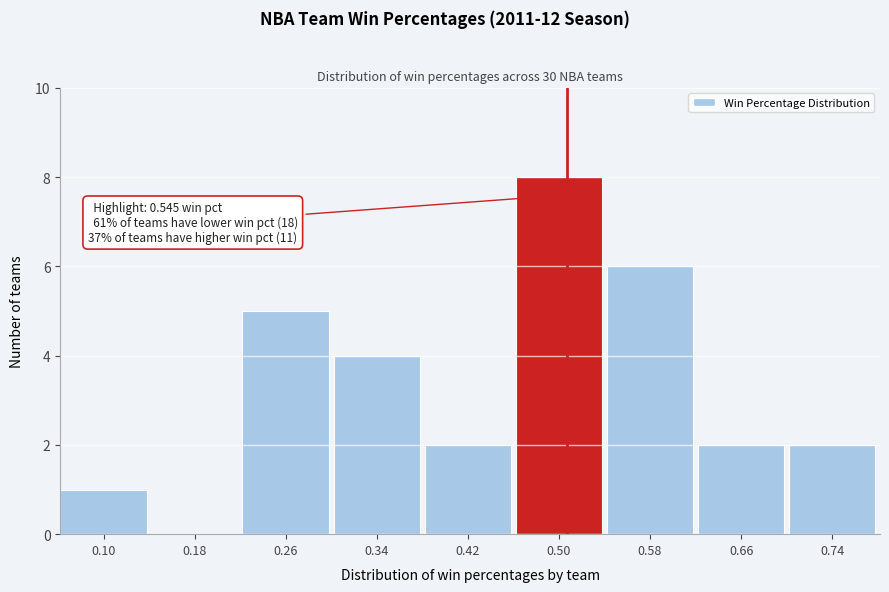

Reading left to right, transcribe all the data shown in this chart.

0.10=1	0.18=0	0.26=5	0.34=4	0.42=2	0.50=8	0.58=6	0.66=2	0.74=2